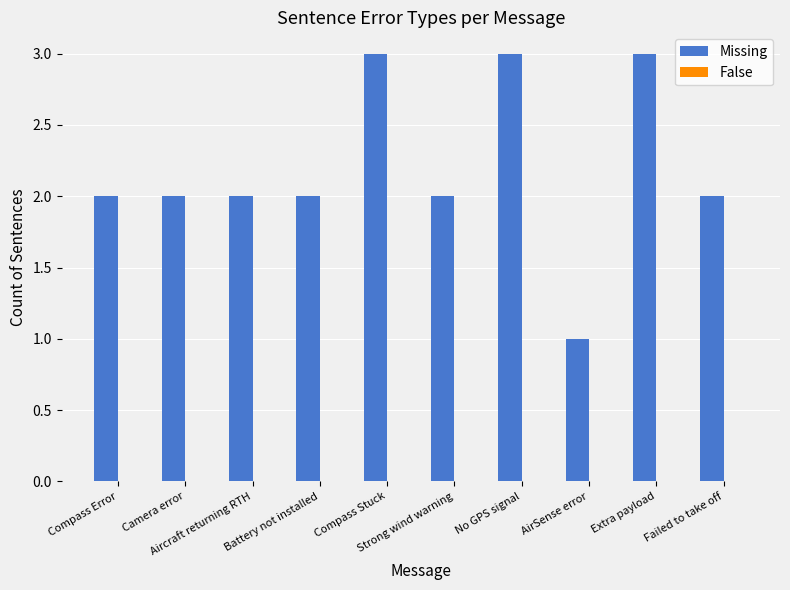

What is the value of the 10th bar from the left?

2